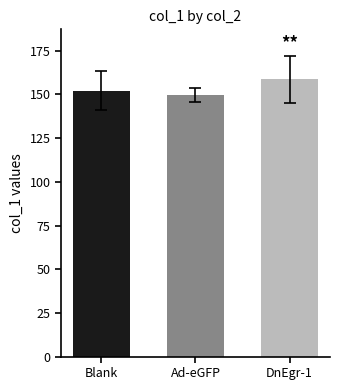

Reading left to right, list all the values displayed in this chart.

Blank=152.2	Ad-eGFP=149.5	DnEgr-1=158.7